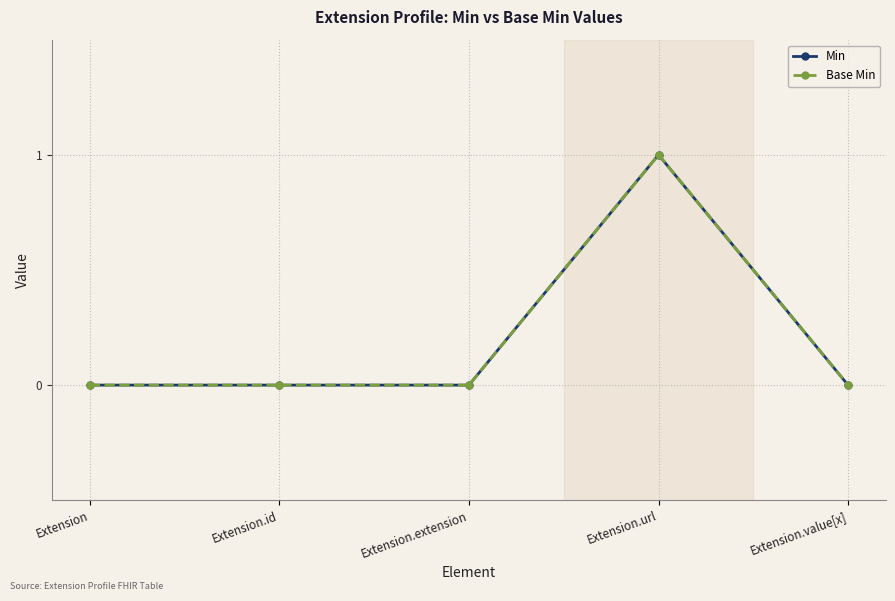

How many lines are shown in the chart?

2